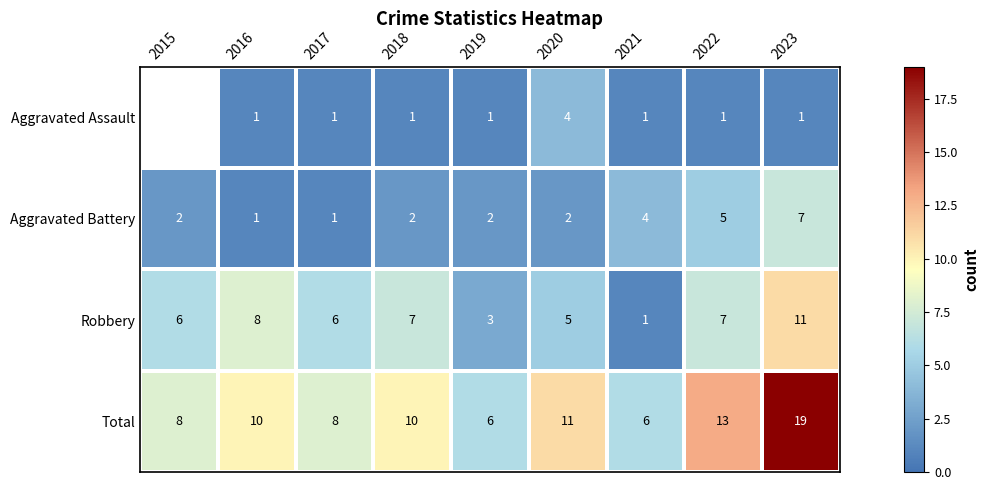

Which series changed the most between 2021 and 2022?

Total